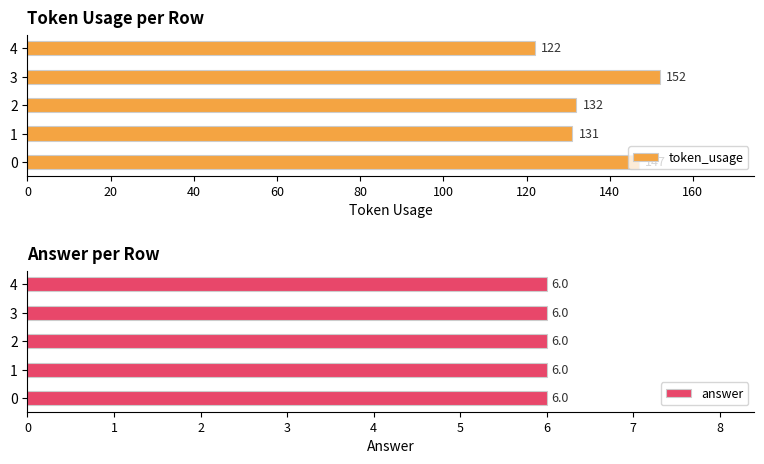

What is the greatest value displayed?

152.0